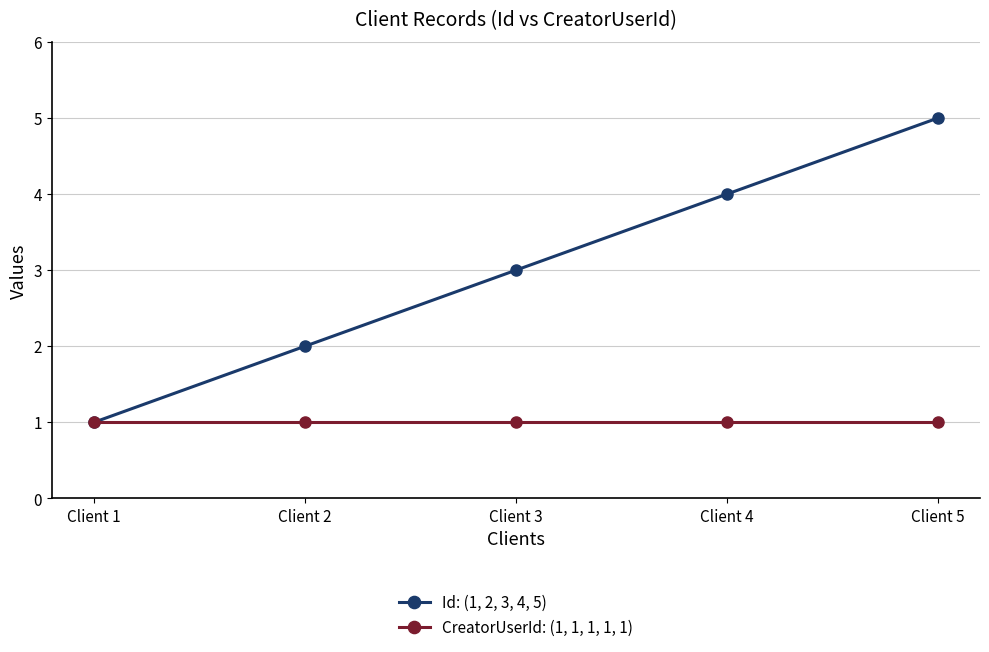

What is the maximum value shown in the chart?

5